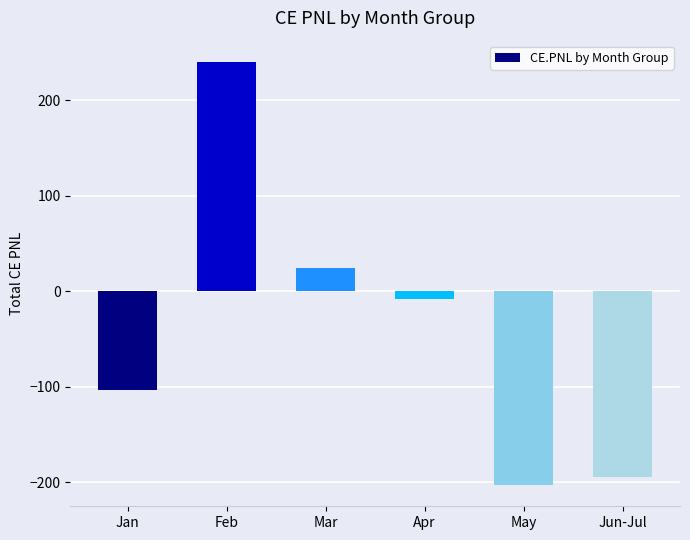

Does the chart contain any negative values?

Yes